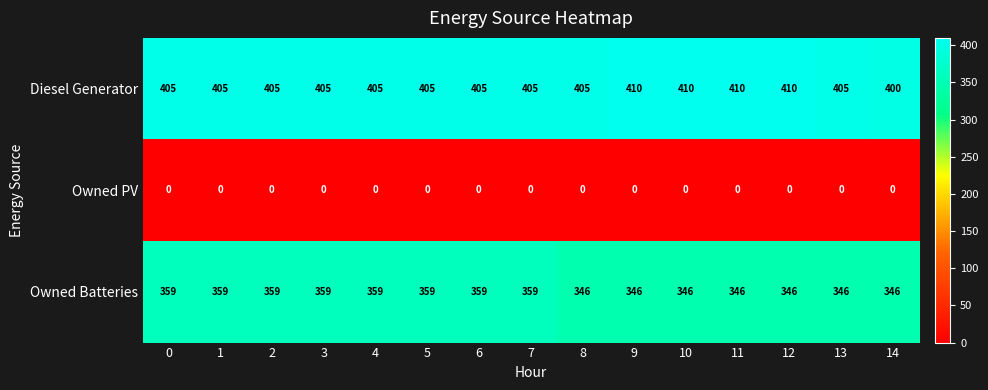

Count the Owned Batteries values in the range 346 to 359.

15